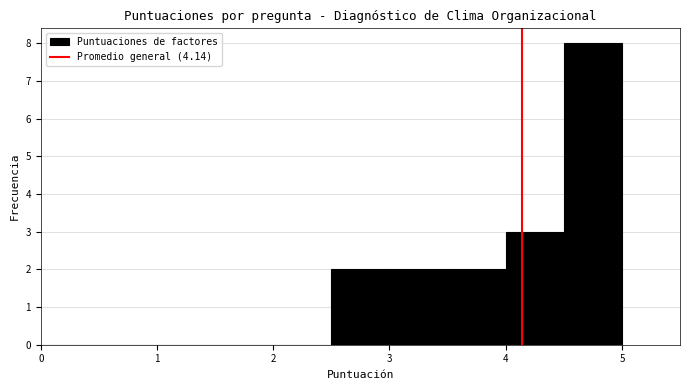

Over which range of the x-axis is the bar tallest?

4.5 to 5.0